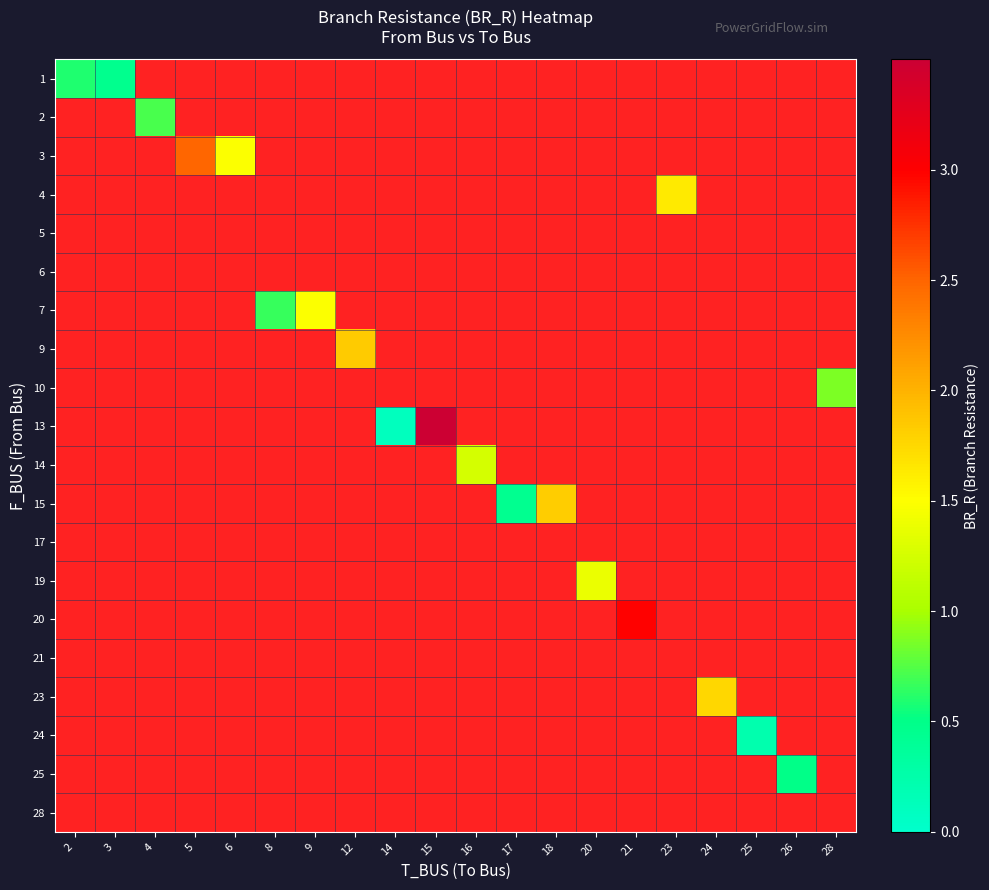

At which category does the chart reach its peak across all series?

15